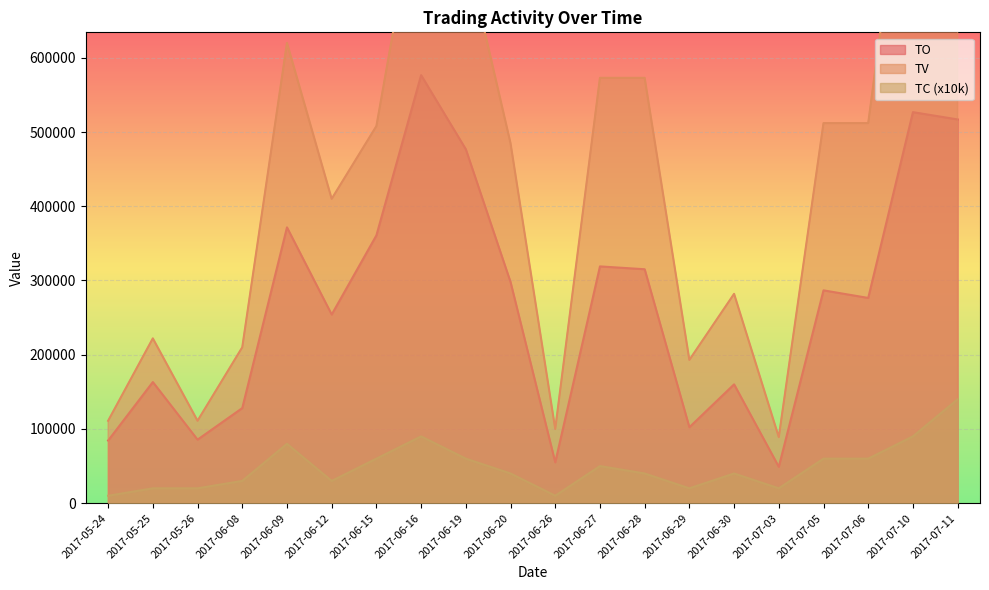

What is the difference between the highest and lowest values at 2017-07-06?

452000